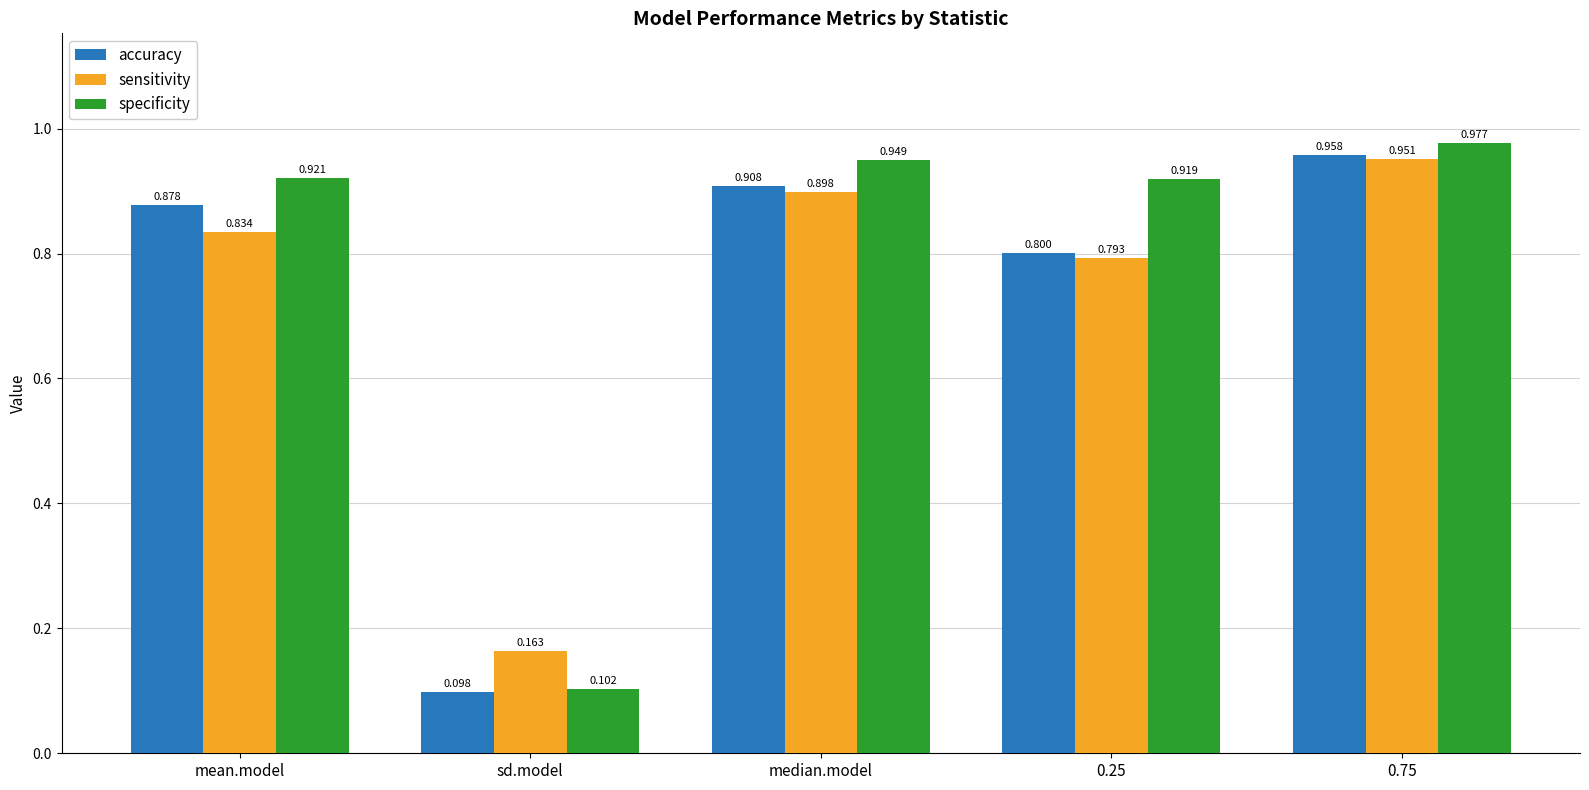

Which category has the lowest value across all series?

sd.model